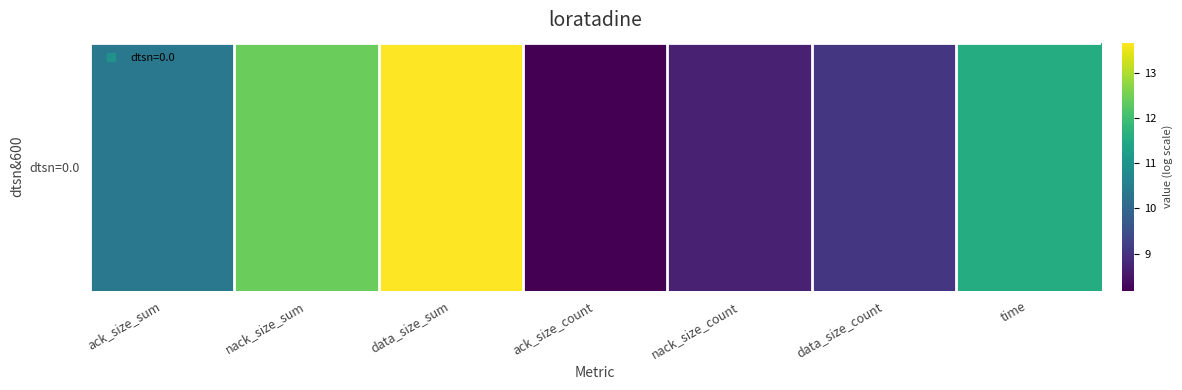

Reading right to left, list all the values displayed in this chart.

time=11.6	data_size_count=9.1	nack_size_count=8.7	ack_size_count=8.2	data_size_sum=13.7	nack_size_sum=12.4	ack_size_sum=10.4